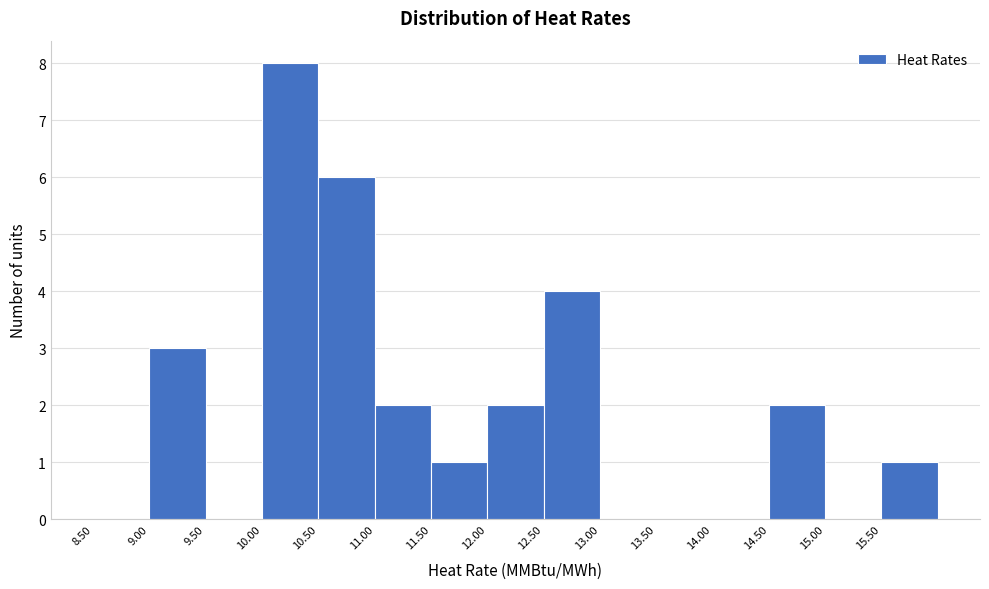

Reading left to right, list every bar in this chart as the range it spans on the x-axis followed by its height. The values are not printed on the chart, so give them approximately, as read against the axis.

8.5 to 9.0: 0
9.0 to 9.5: 3
9.5 to 10.0: 0
10.0 to 10.5: 8
10.5 to 11.0: 6
11.0 to 11.5: 2
11.5 to 12.0: 1
12.0 to 12.5: 2
12.5 to 13.0: 4
13.0 to 13.5: 0
13.5 to 14.0: 0
14.0 to 14.5: 0
14.5 to 15.0: 2
15.0 to 15.5: 0
15.5 to 16.0: 1